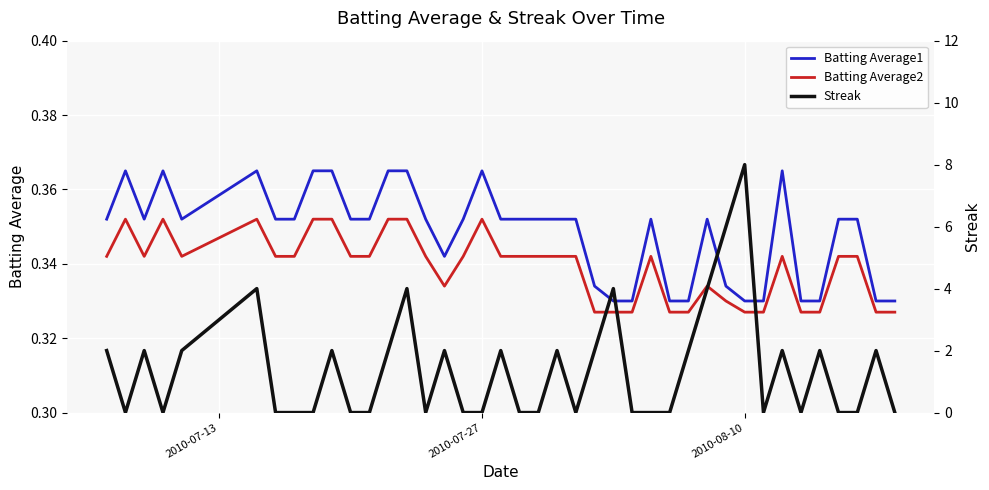

True or false: Batting Average1 and Batting Average2 intersect in this chart.

False